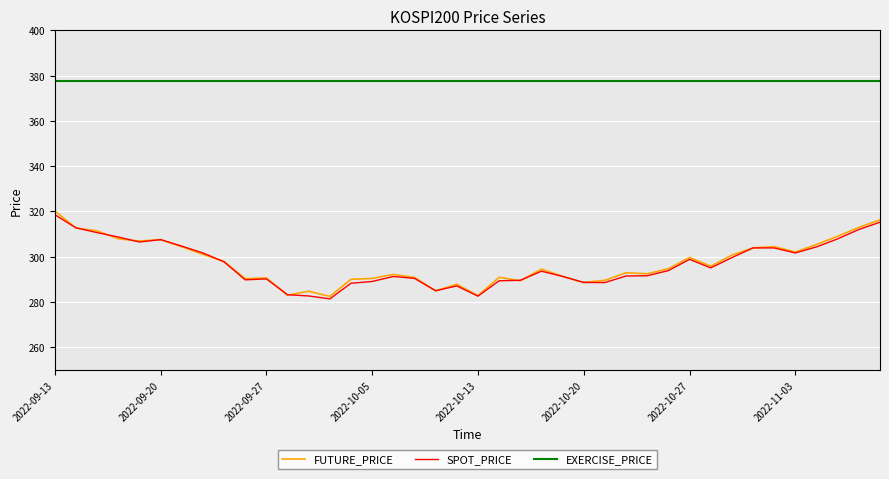

What is the smallest value displayed?

281.4